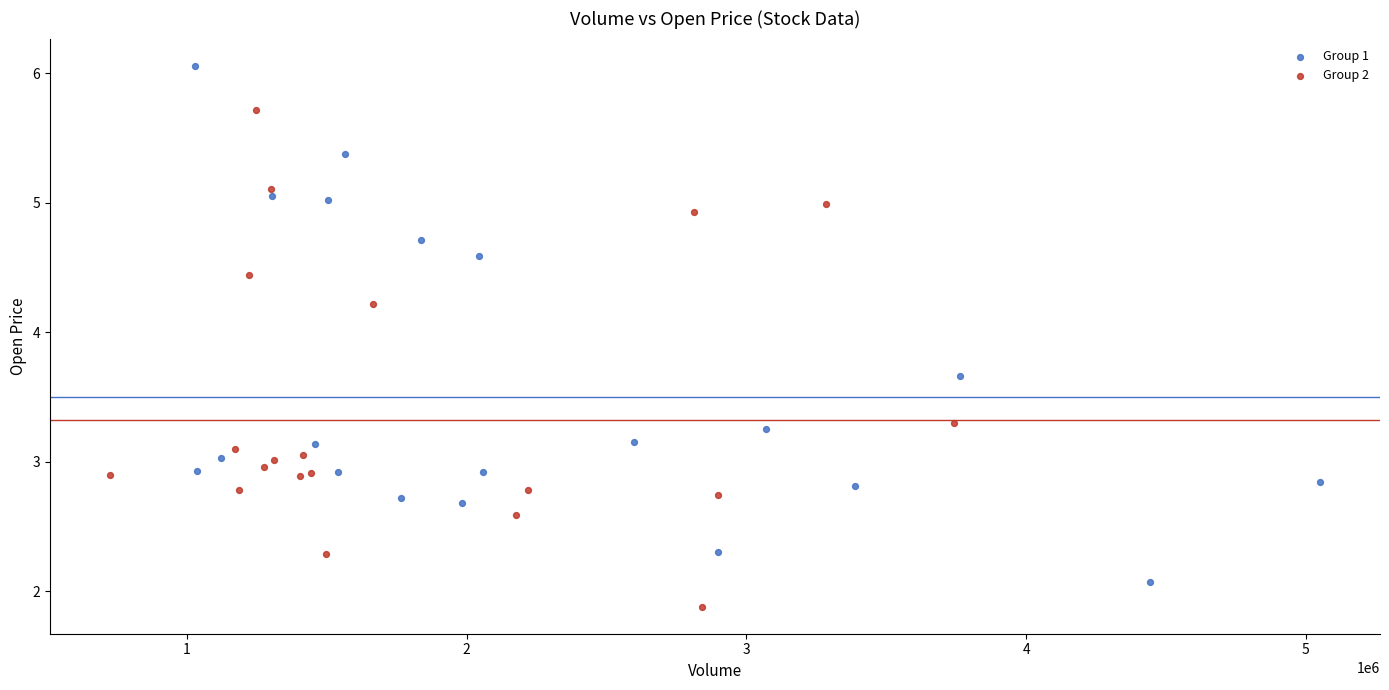

Which series contains the highest Y value?

Group 1